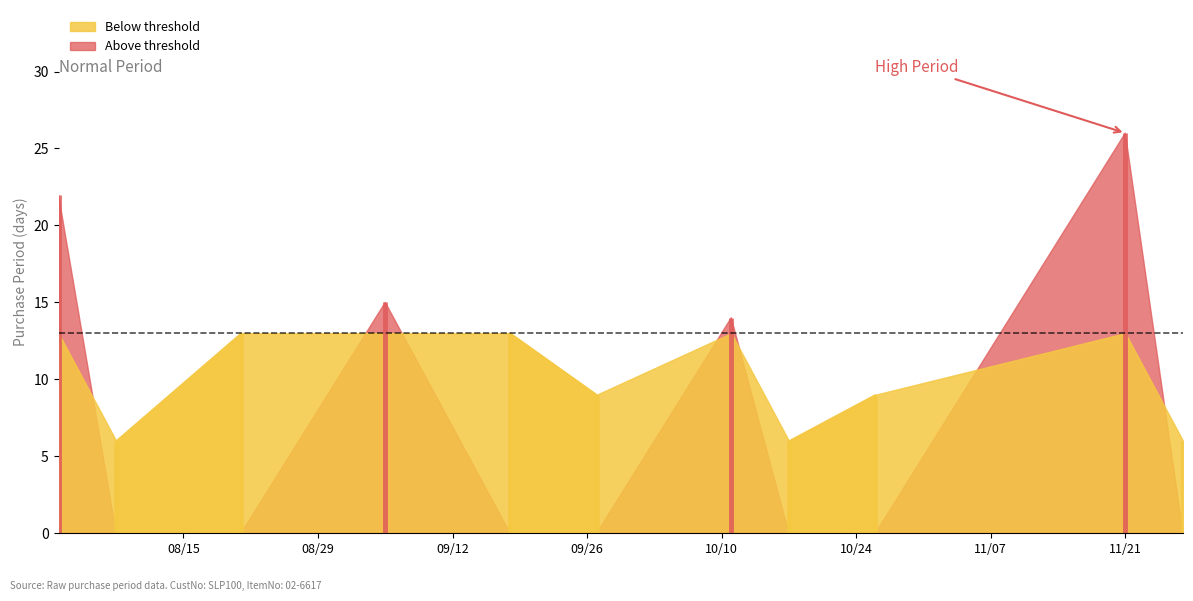

Rank the categories by value from highest to lowest.

2017-11-21, 2017-08-02, 2017-09-05, 2017-10-11, 2017-08-21, 2017-09-18, 2017-09-27, 2017-10-26, 2017-08-08, 2017-10-17, 2017-11-27